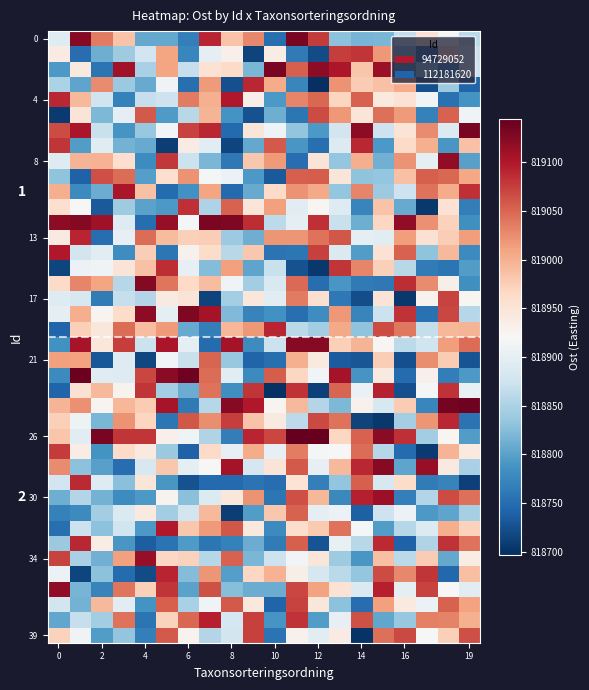

What is the total value across all series at 8?

32756154.5